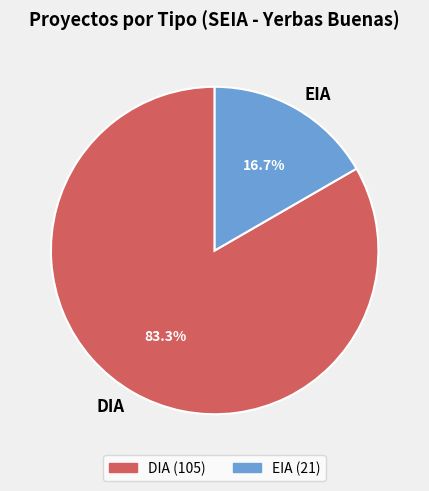

What percentage is the DIA slice, to the nearest percent?

83%